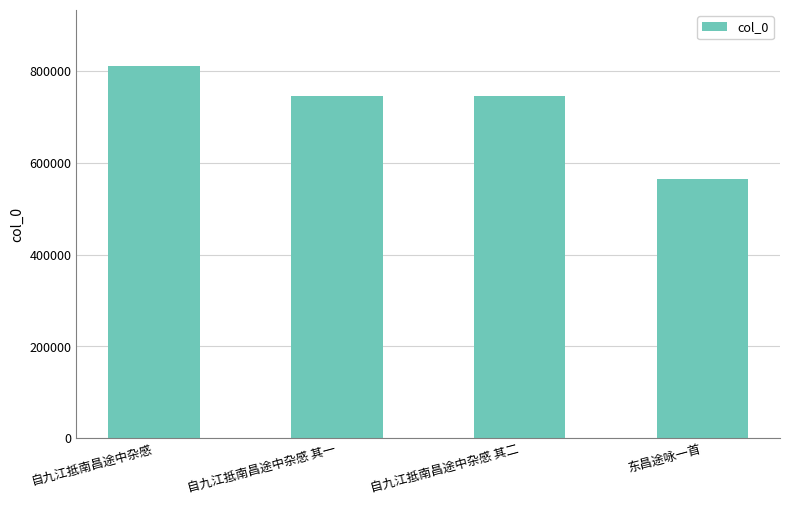

Are the bars horizontal?

No